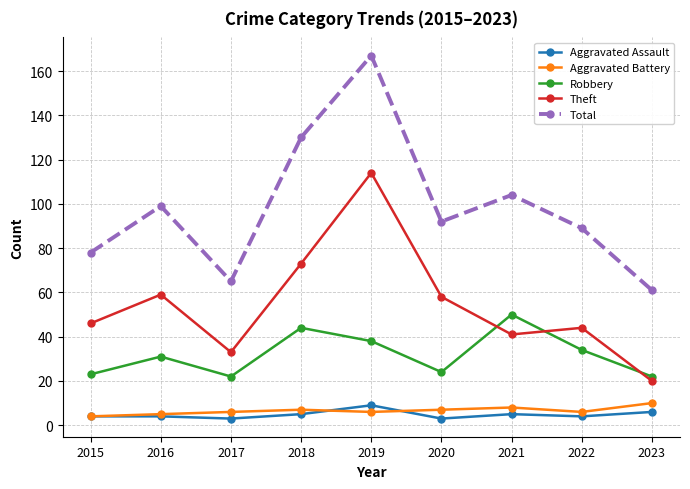

Is it true that Total equals 61 at 2023?

True